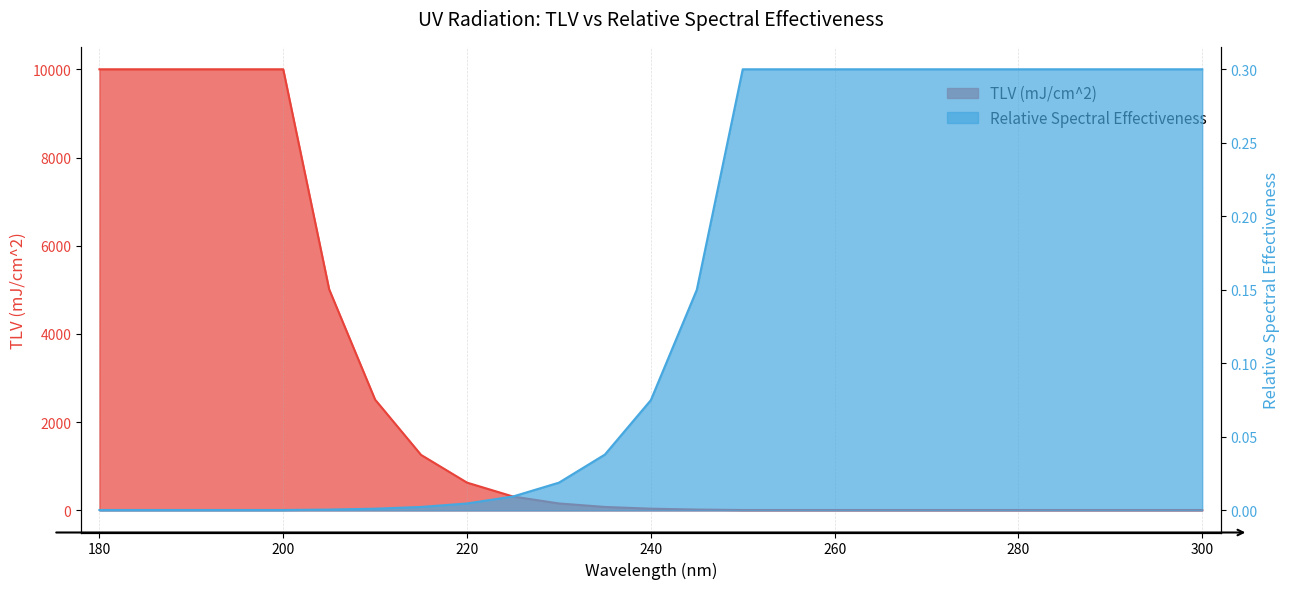

True or false: Relative Spectral Effectiveness and TLV (mJ/cm^2) intersect in this chart.

False